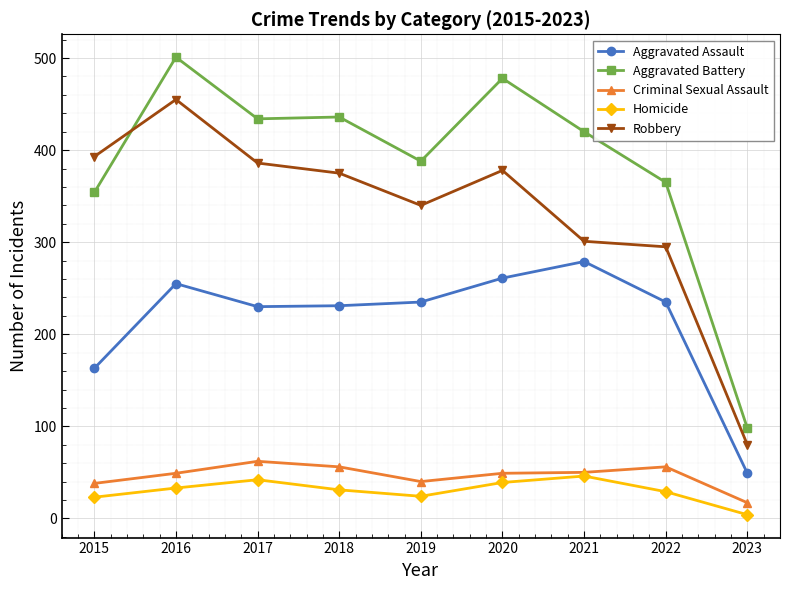

What is the difference between the Aggravated Assault values at 2015 and 2018?

68